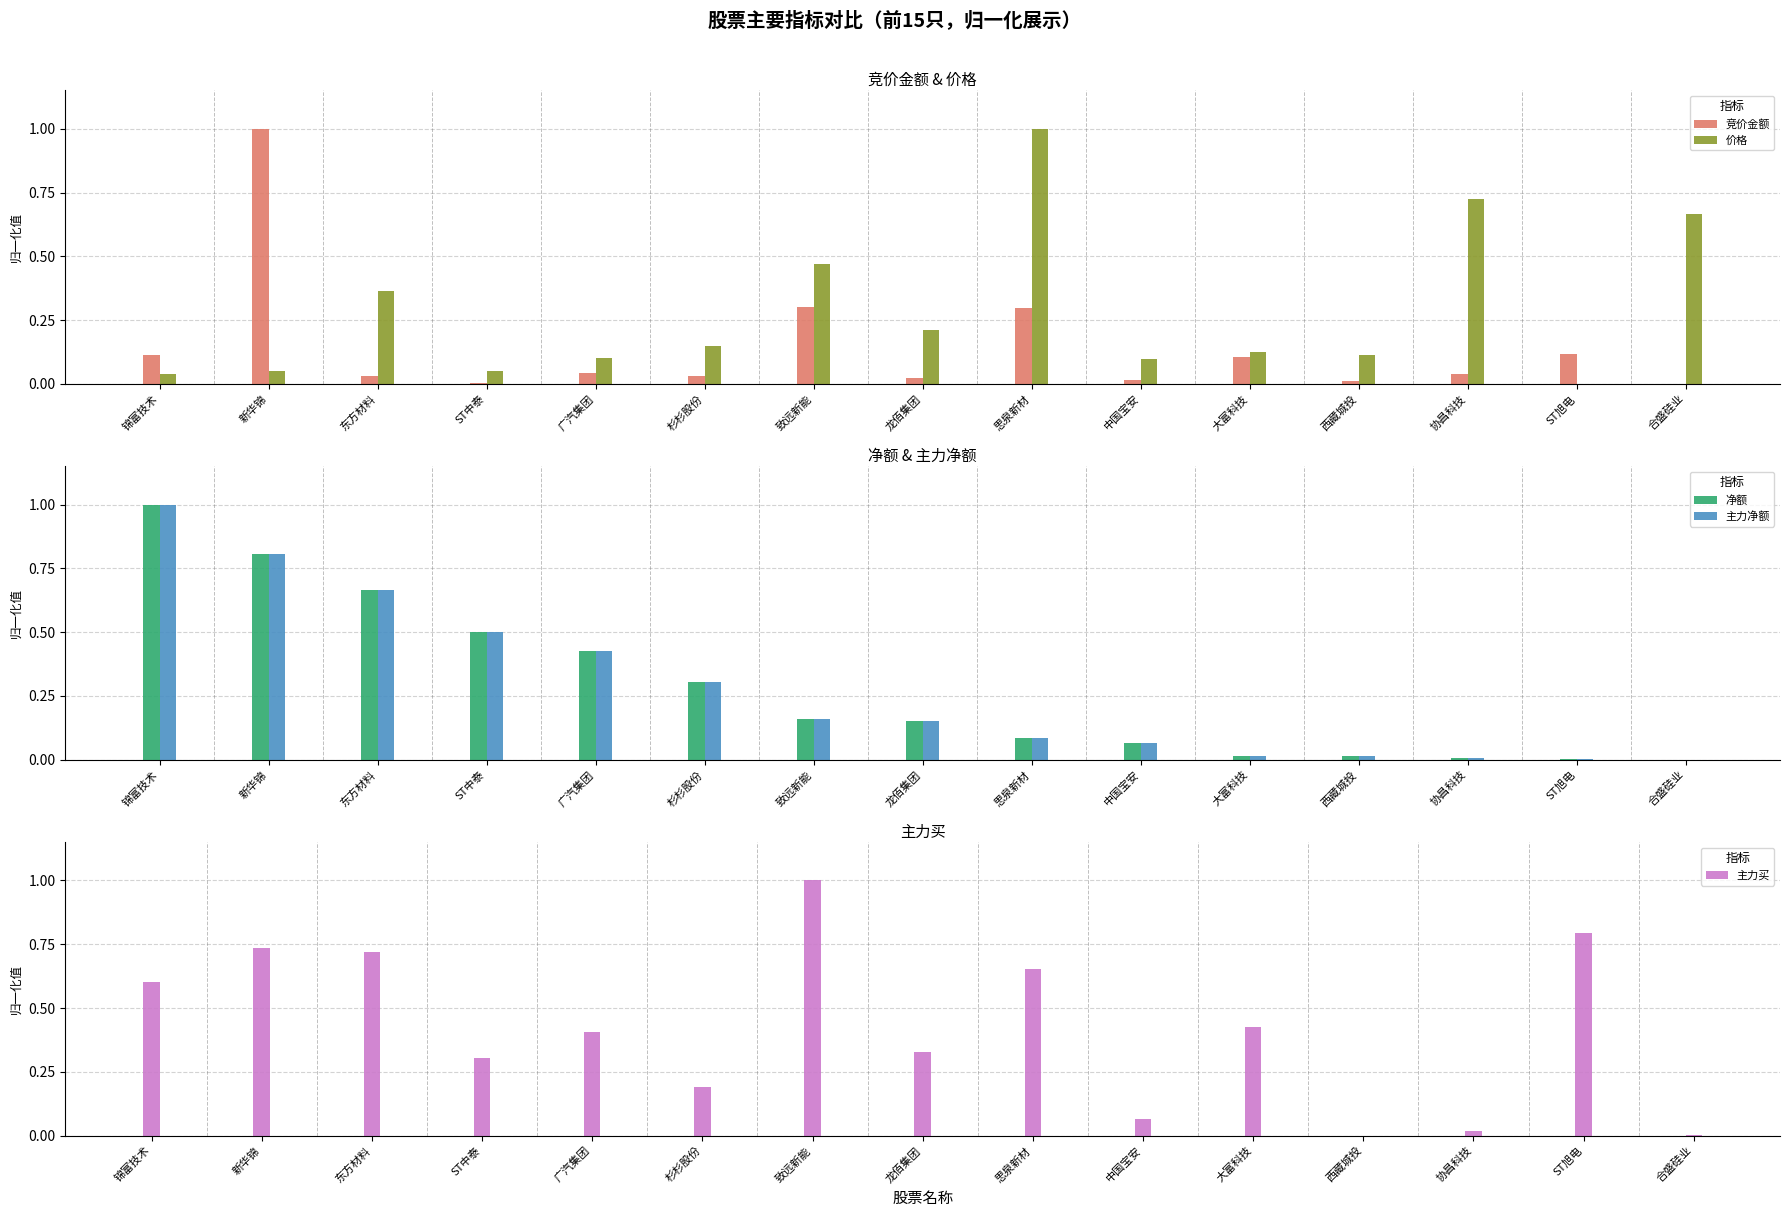

What is the label of the 15th bar from the right?

锦富技术